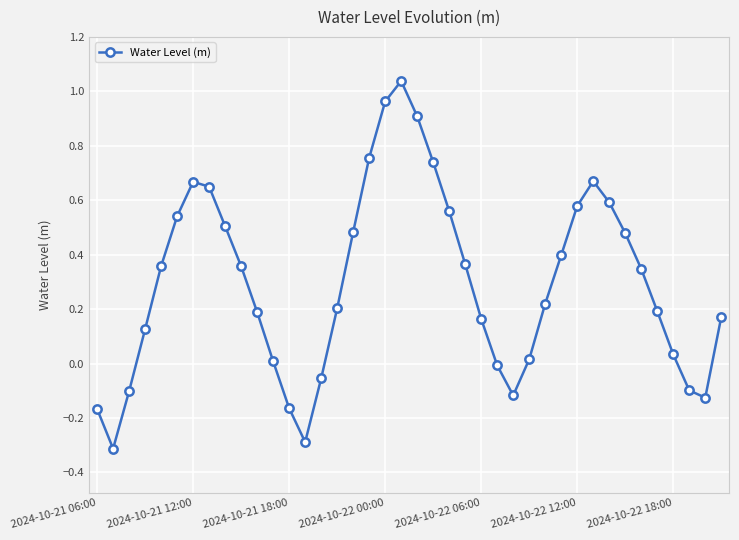

True or false: there are more than 0 points higher than both neighbors.

True